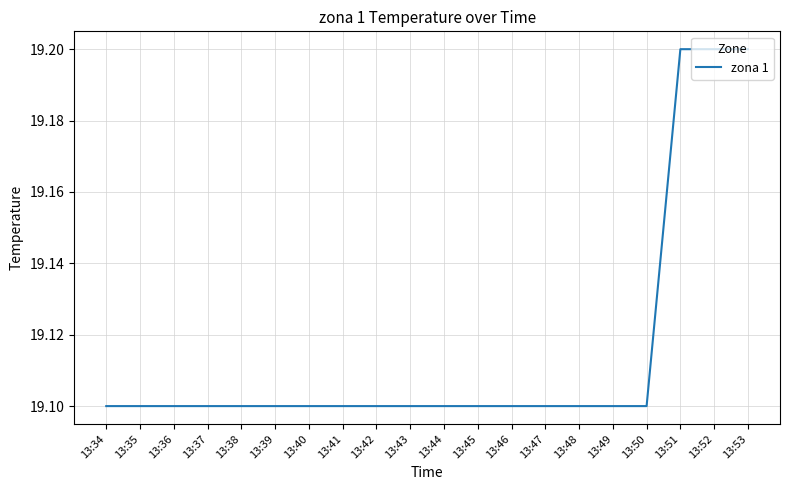

Reading right to left, what are all the values shown in this chart?

13:53=19.2	13:52=19.2	13:51=19.2	13:50=19.1	13:49=19.1	13:48=19.1	13:47=19.1	13:46=19.1	13:45=19.1	13:44=19.1	13:43=19.1	13:42=19.1	13:41=19.1	13:40=19.1	13:39=19.1	13:38=19.1	13:37=19.1	13:36=19.1	13:35=19.1	13:34=19.1